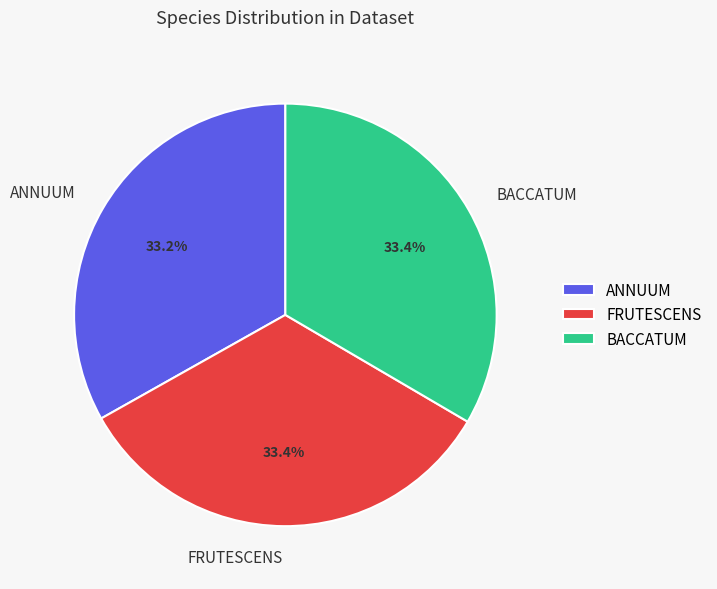

What is the ratio of the value at BACCATUM to the value at ANNUUM?

1.0